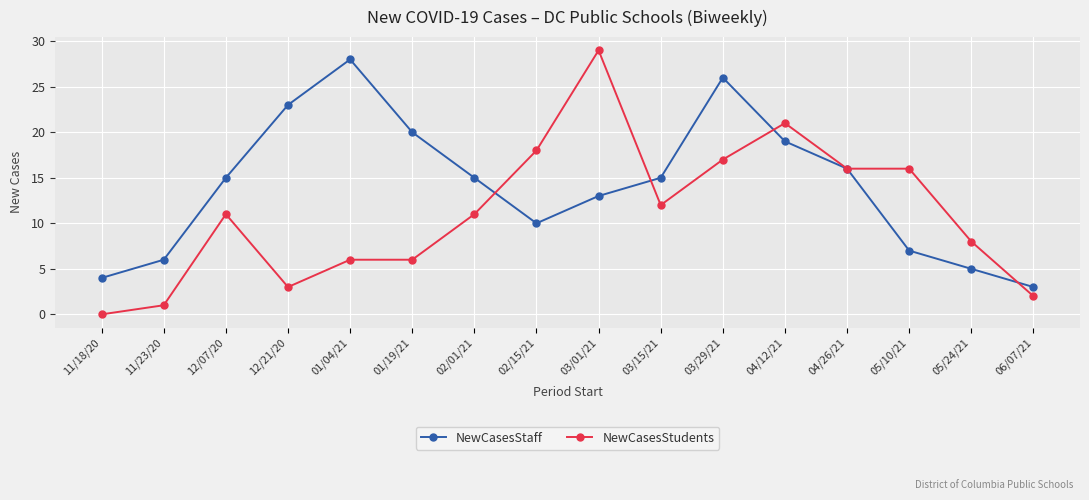

True or false: NewCasesStaff and NewCasesStudents intersect in this chart.

True